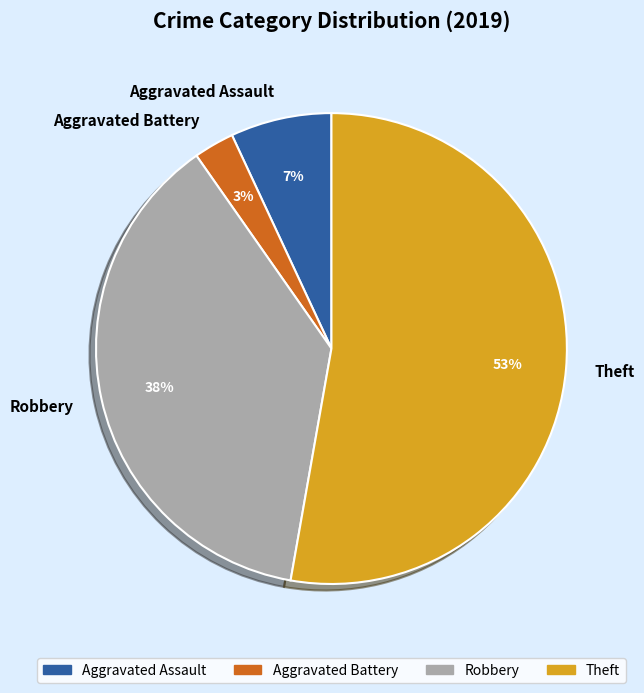

Count the number of slices in the pie.

4